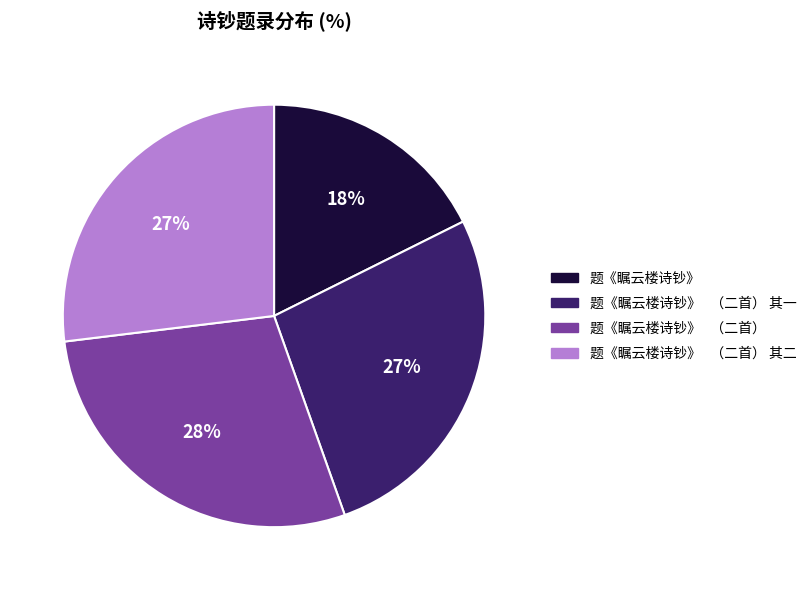

To the nearest percent, what is the average slice percentage?

25%